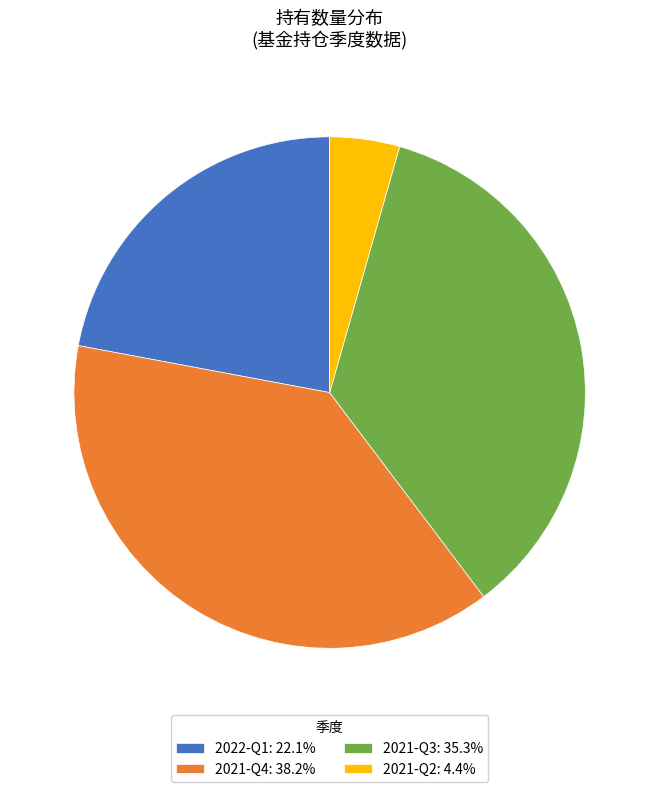

Is 2021-Q2: 4.4% the majority of the pie?

No